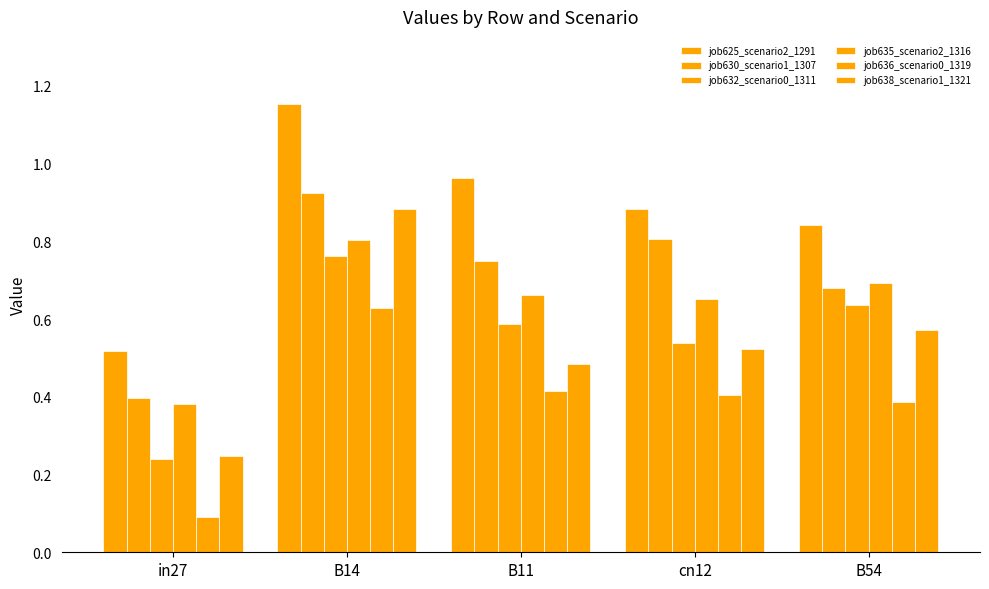

How many bars are there in each group?

6